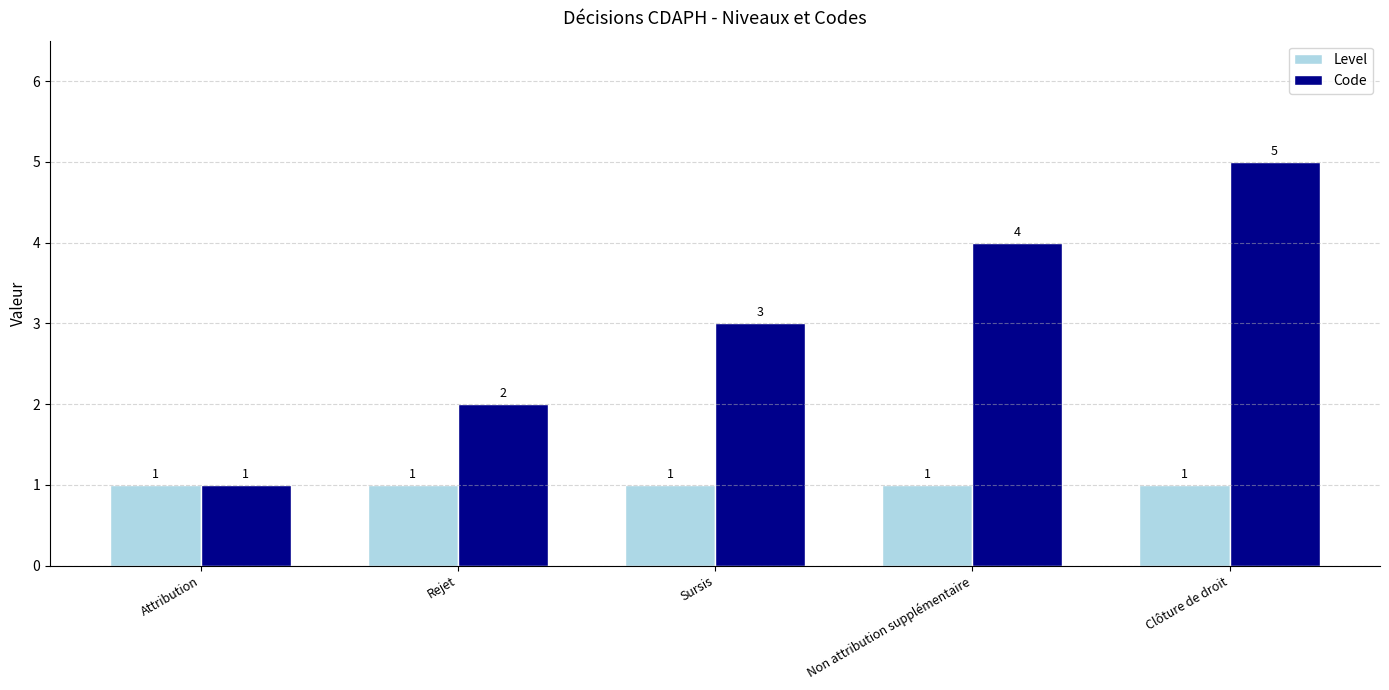

How many distinct data groups are displayed?

2